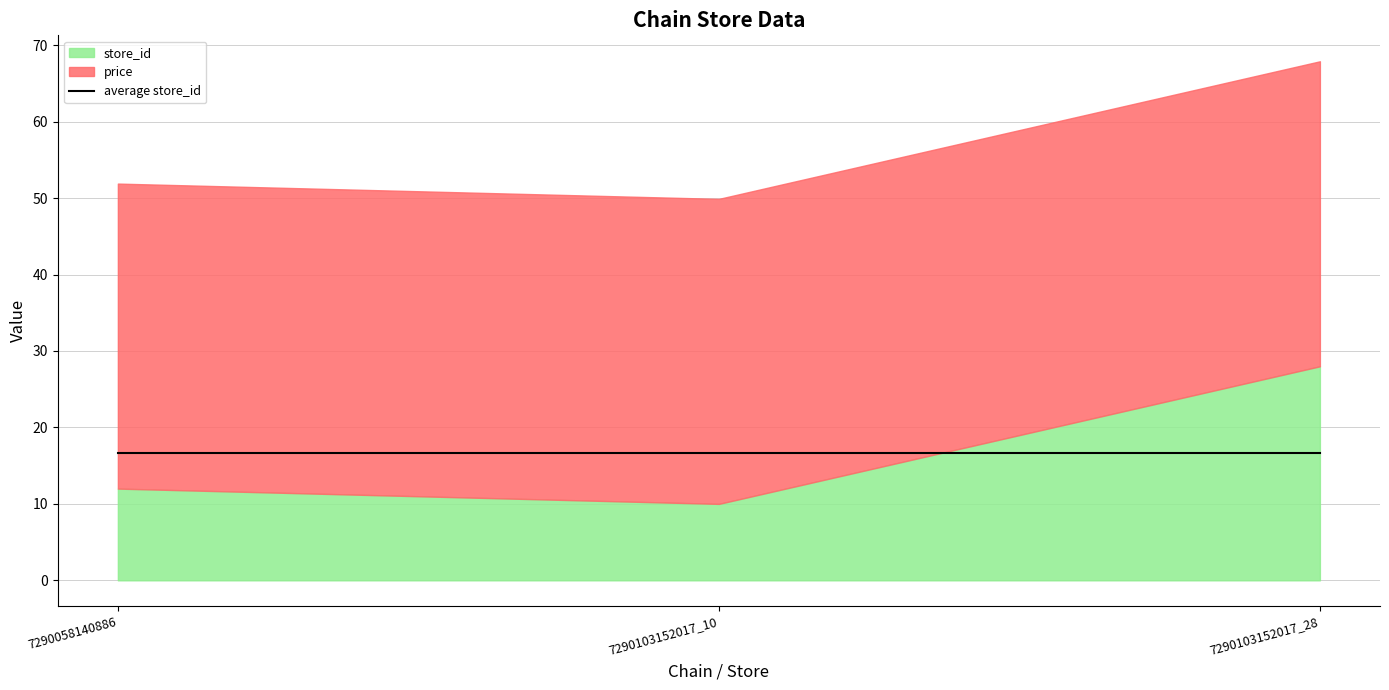

What is the total value across all series at 7290103152017_10?

49.9